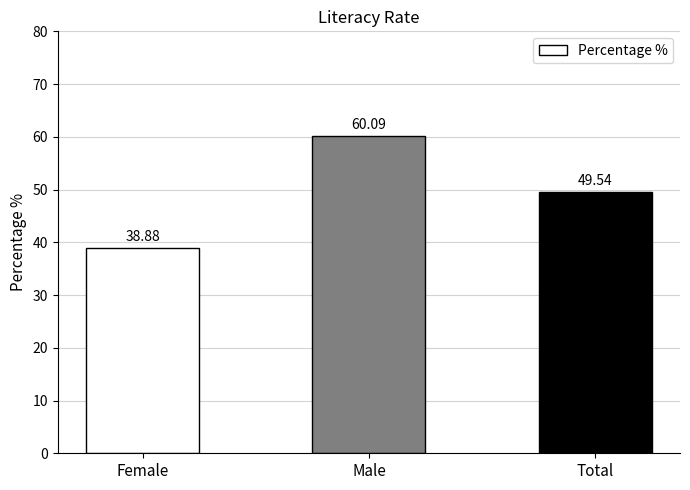

Rank the categories by value from lowest to highest.

Female, Total, Male